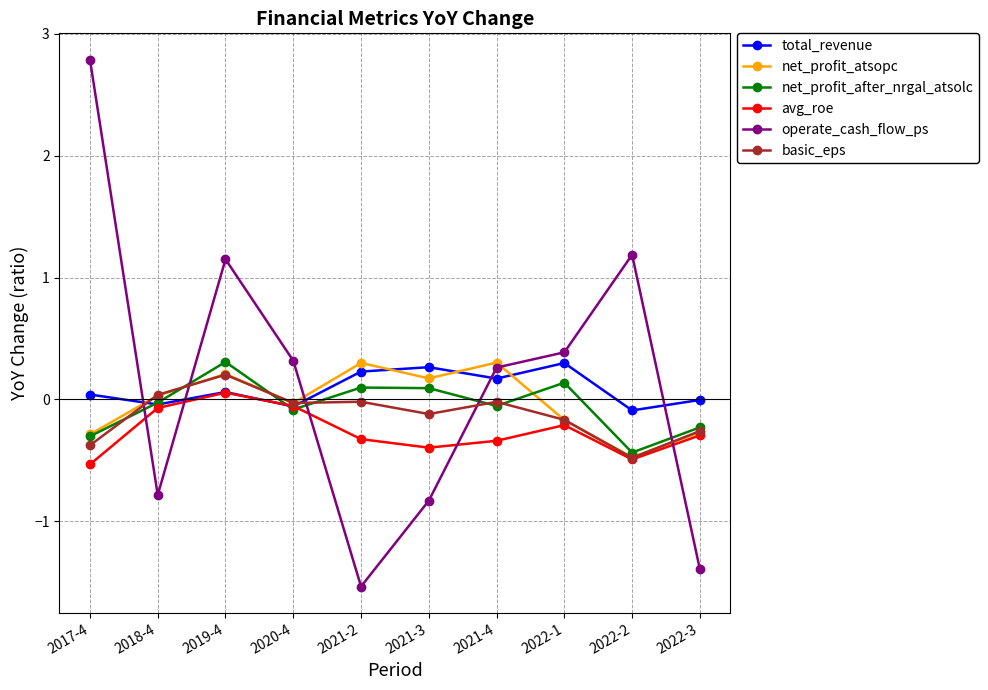

Does the chart have visible grid lines?

Yes